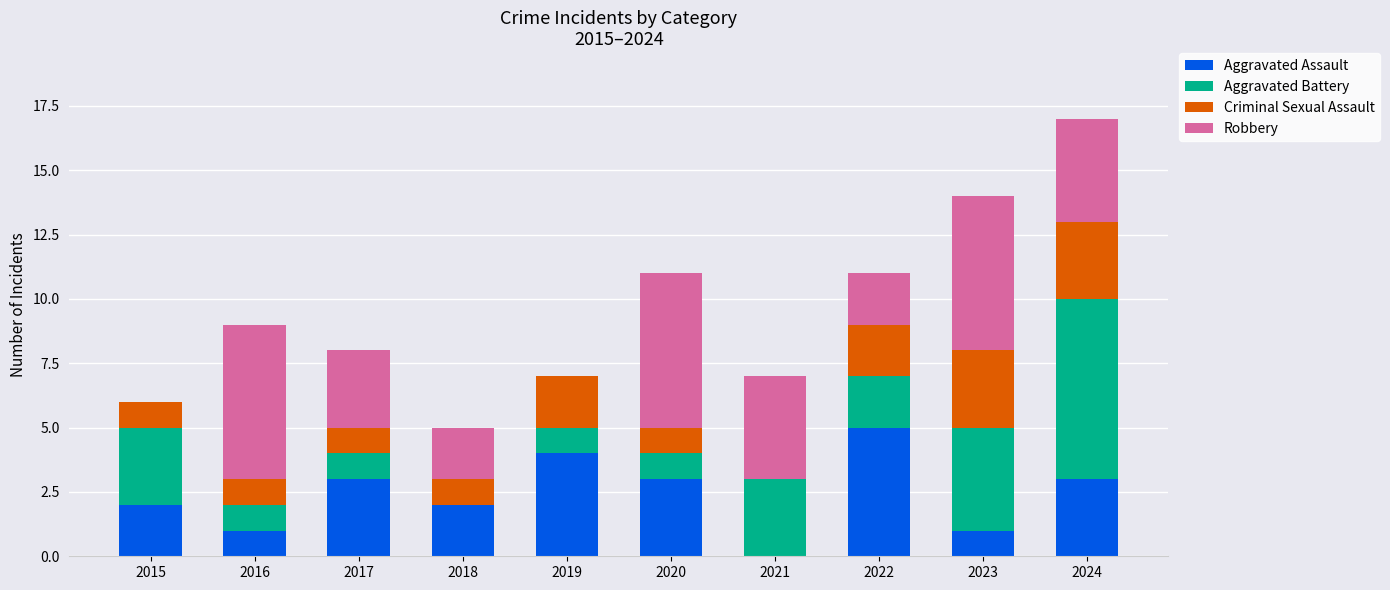

Is it true that Aggravated Assault equals 1 at 2017?

False